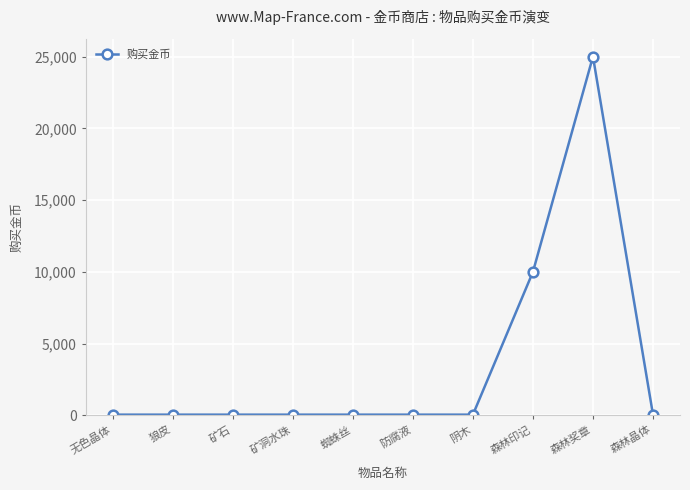

What is the label of the 2nd point from the left?

狼皮